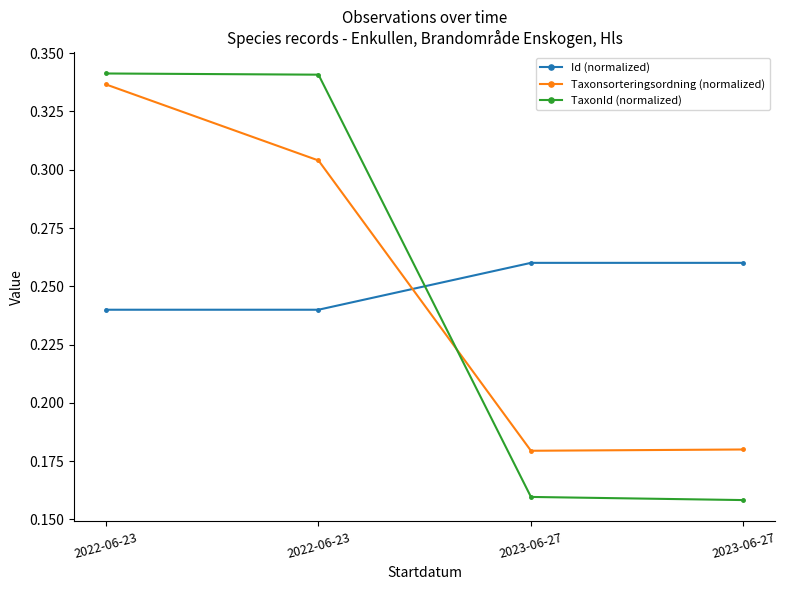

What are all the series names shown in the legend?

Id (normalized), Taxonsorteringsordning (normalized), TaxonId (normalized)